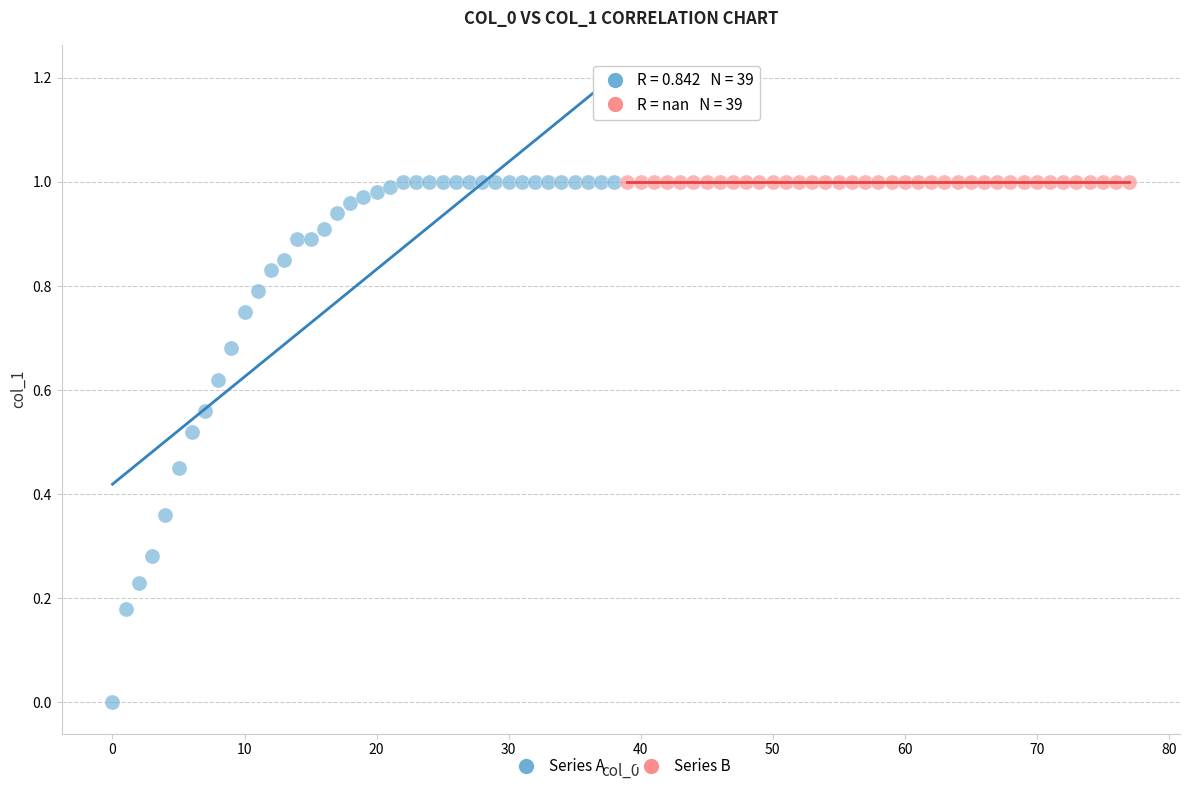

What are all the series names shown in the legend?

Series A, Series B